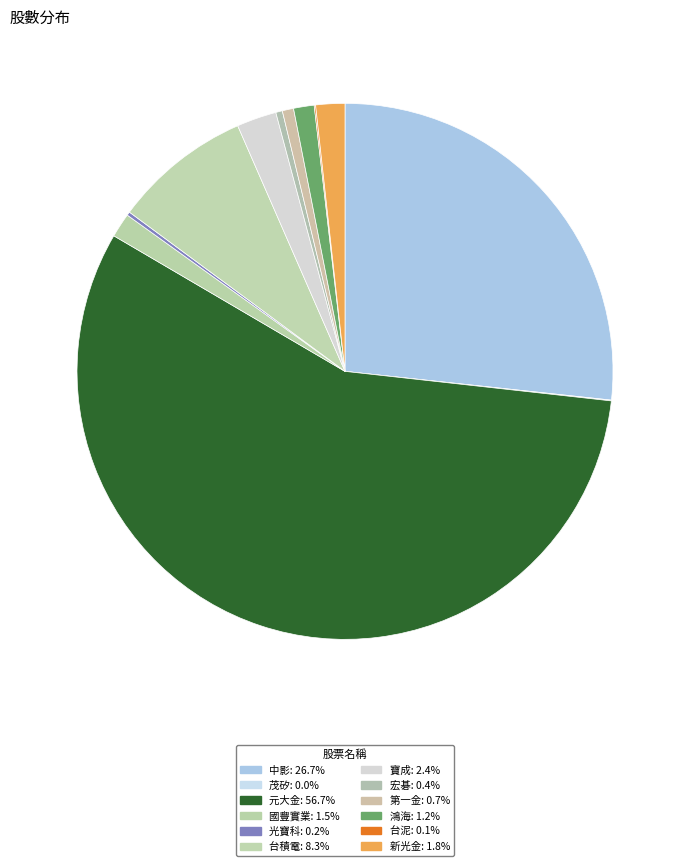

Approximately how many times larger is the value at 台泥 compared to 茂矽?

1.8